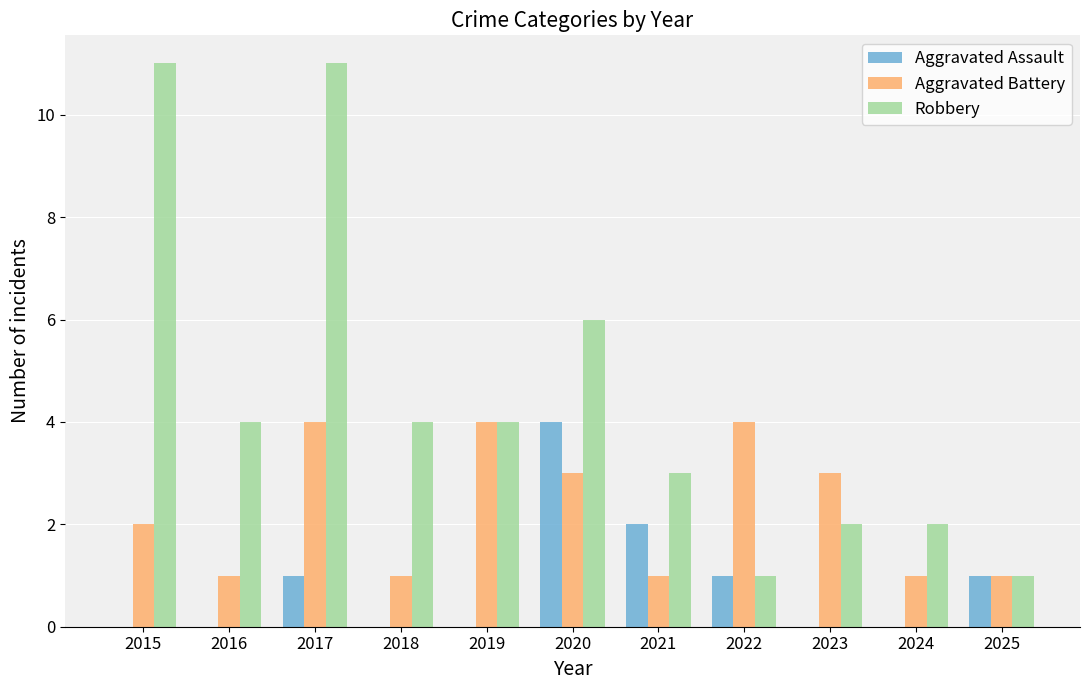

Which series has the largest total across all categories?

Robbery